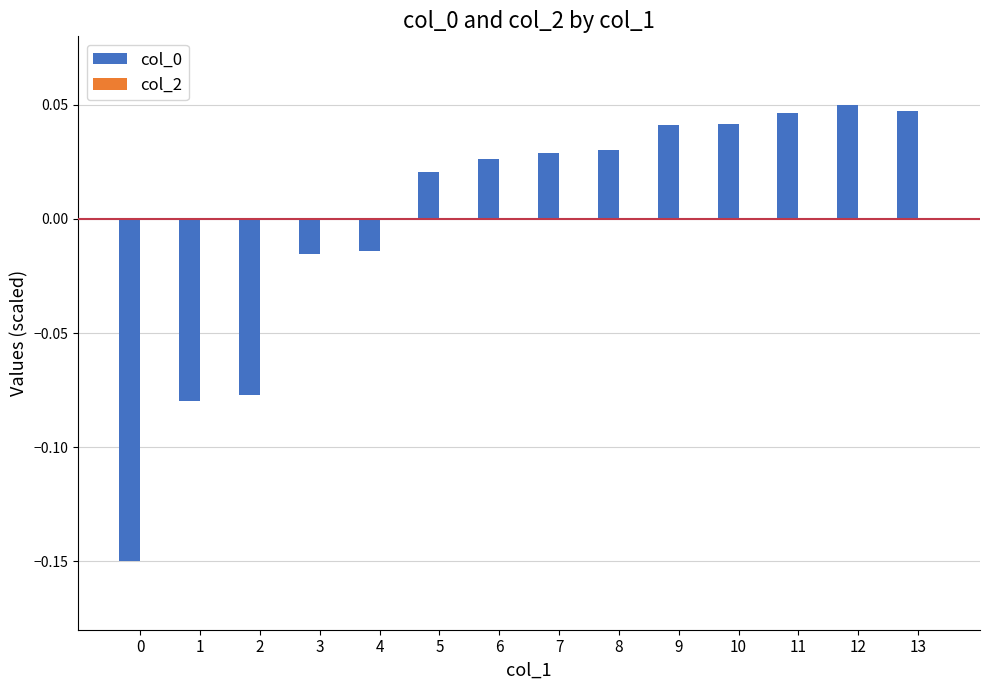

At which label does the data first exceed 0?

5